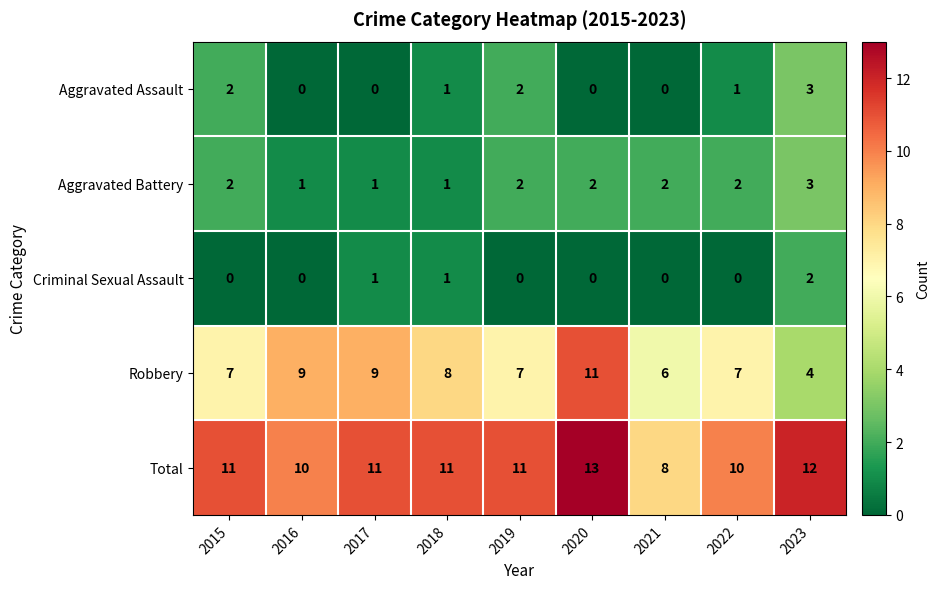

Which series has the largest total across all categories?

Total